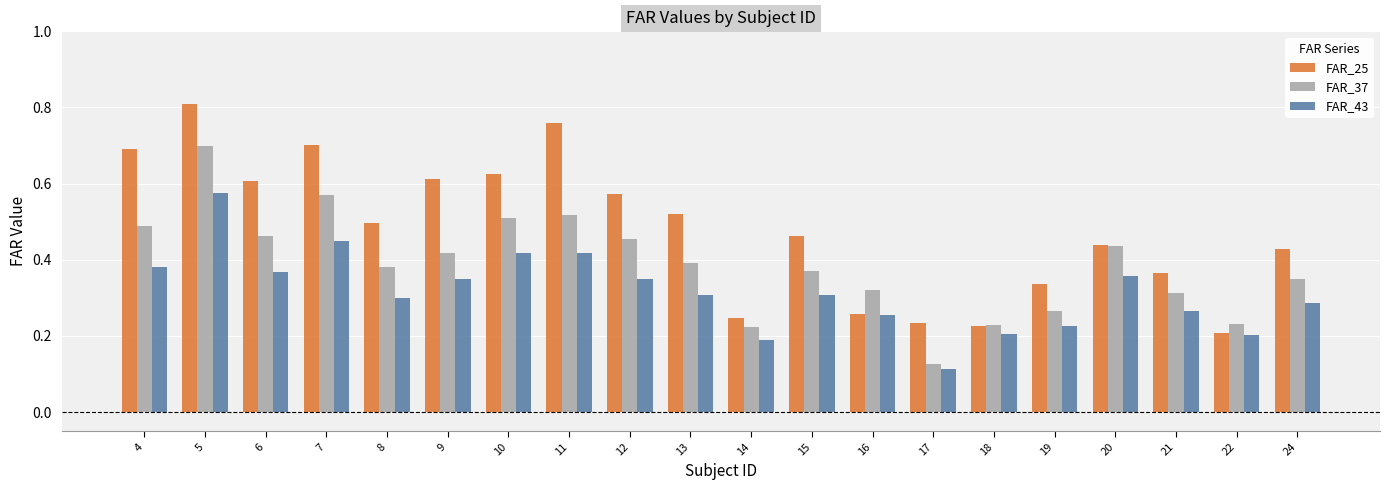

At which category is the sum across all series the highest?

5